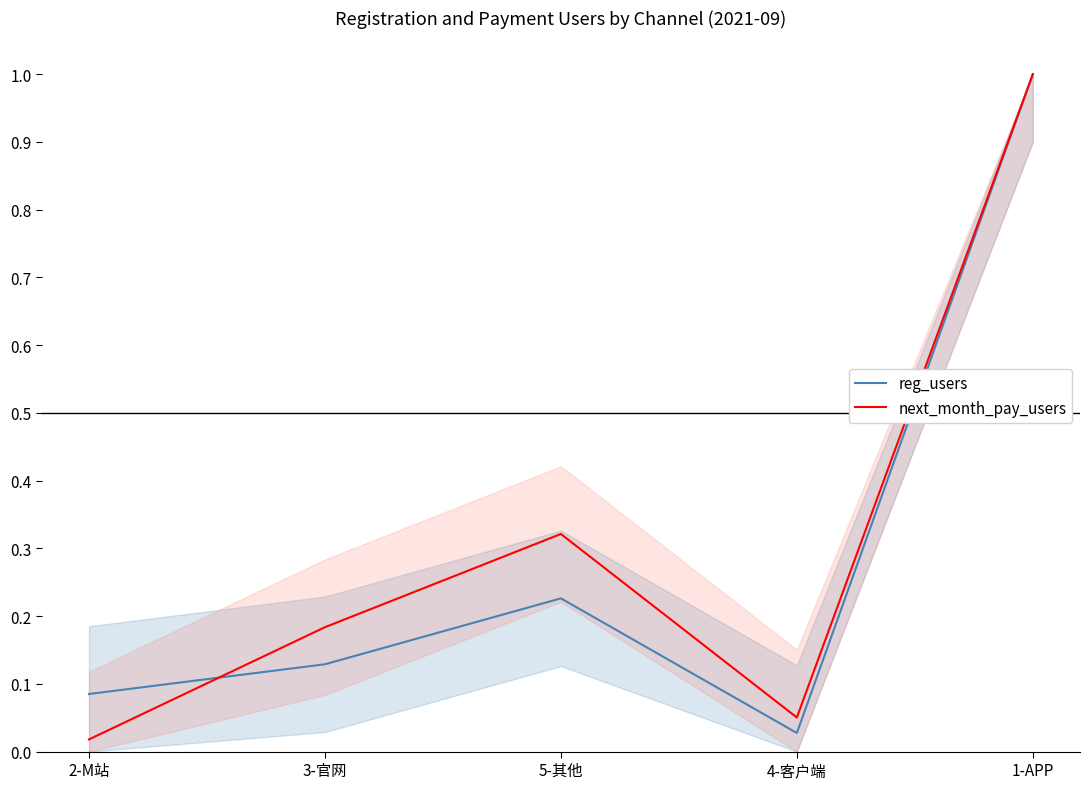

Reading left to right, what are all the values shown in this chart?

reg_users: 0.1	0.1	0.2	0.0	1.0
next_month_pay_users: 0.0	0.2	0.3	0.1	1.0